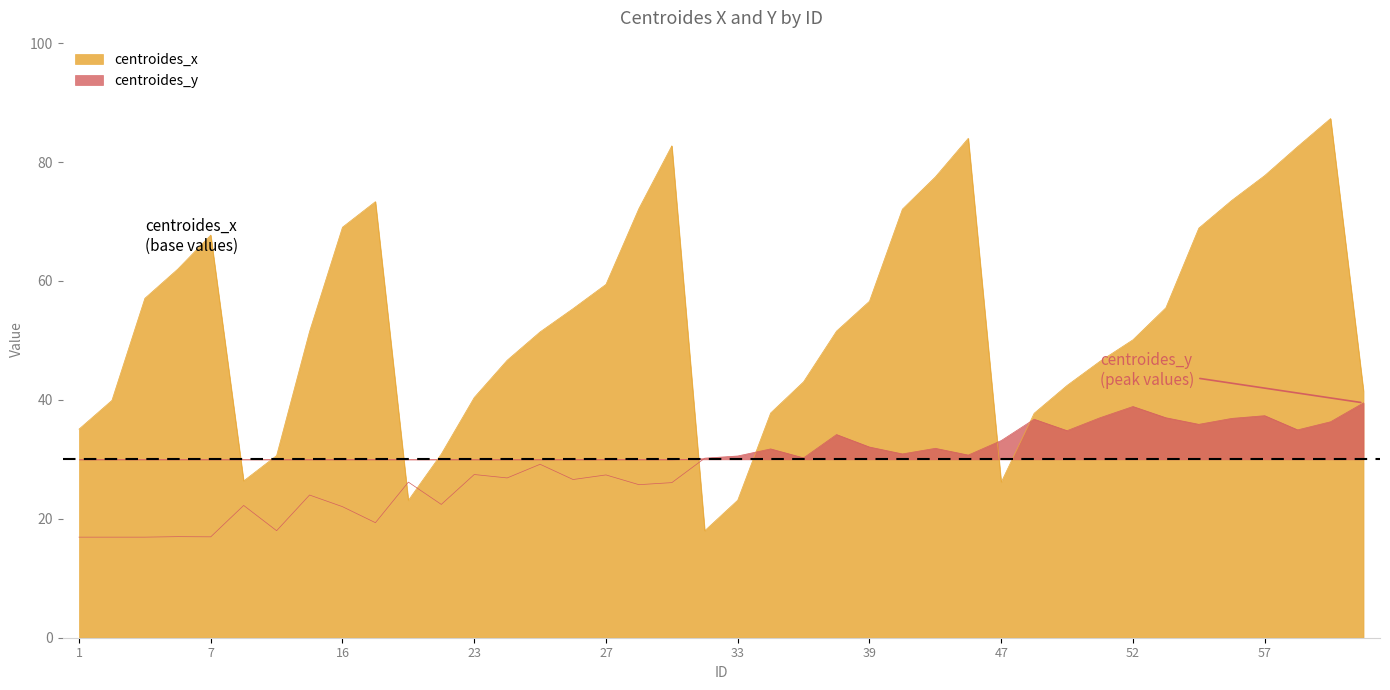

How many data points in centroides_y are less than 30?

19